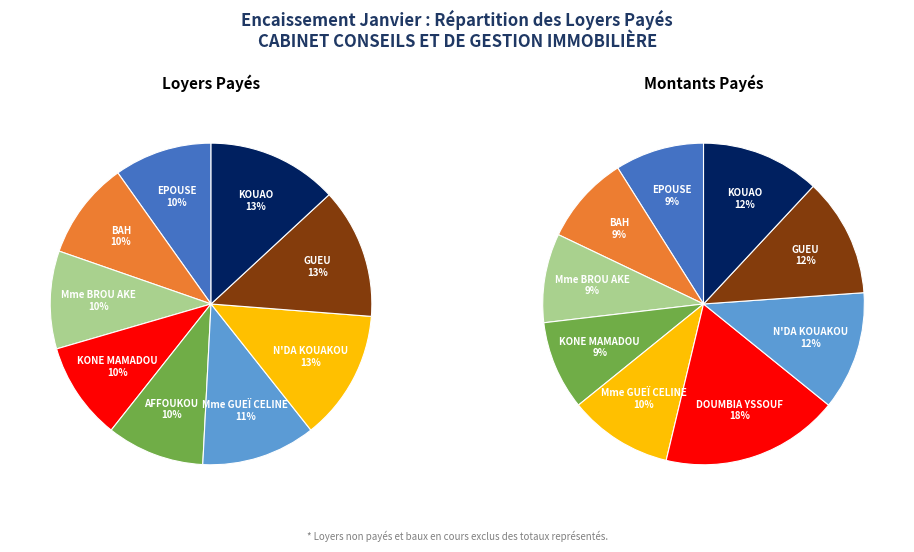

Is it true that Mme BROU AKE is 1% of the pie?

False